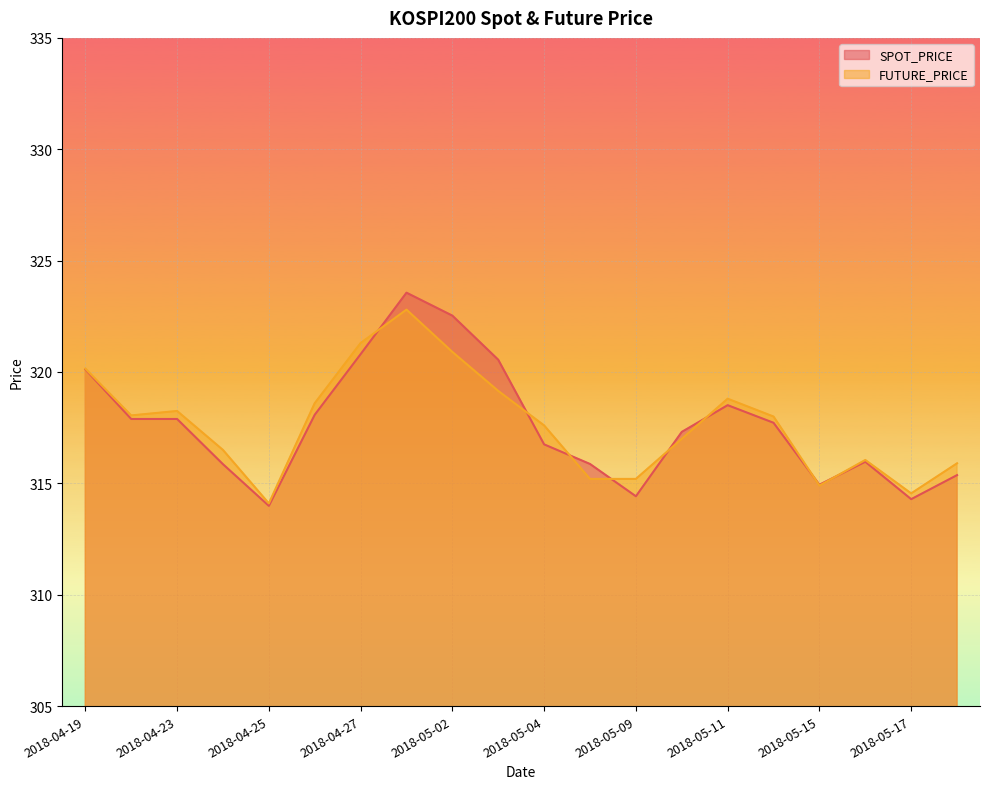

What is the label of the 10th point from the left?

2018-05-03